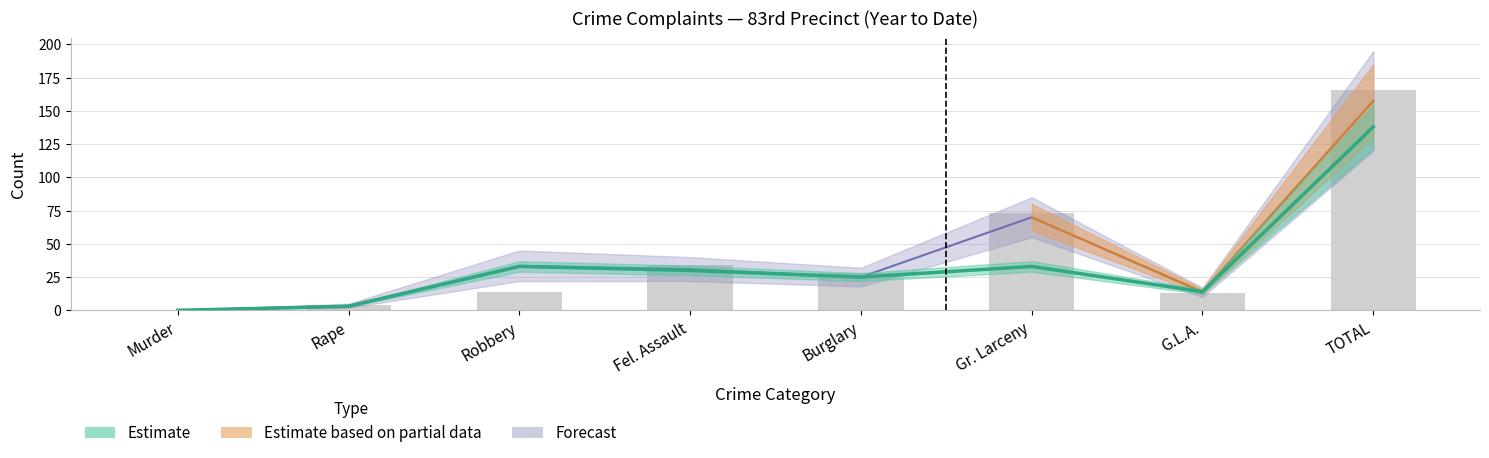

At which category does the chart reach its peak across all series?

TOTAL